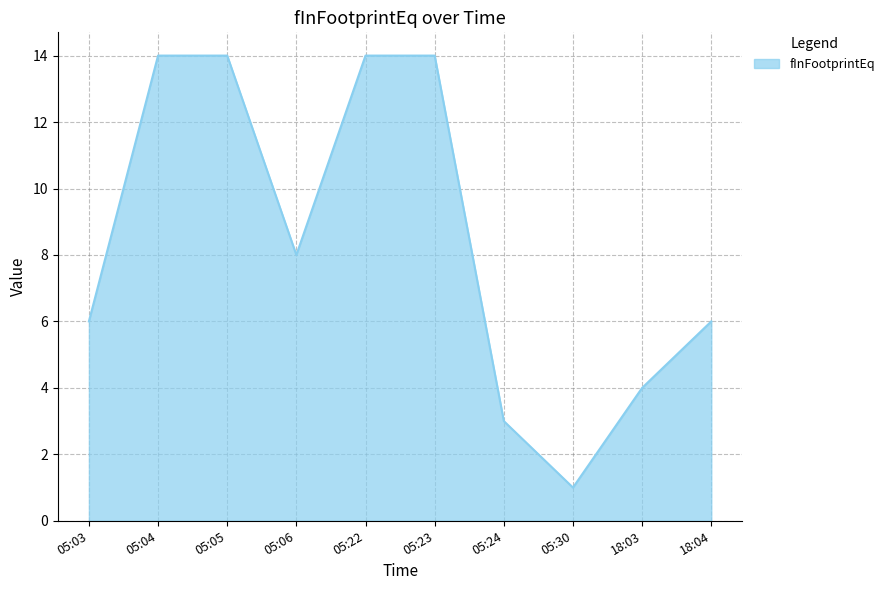

Reading right to left, transcribe all the data shown in this chart.

18:04=6	18:03=4	05:30=1	05:24=3	05:23=14	05:22=14	05:06=8	05:05=14	05:04=14	05:03=6